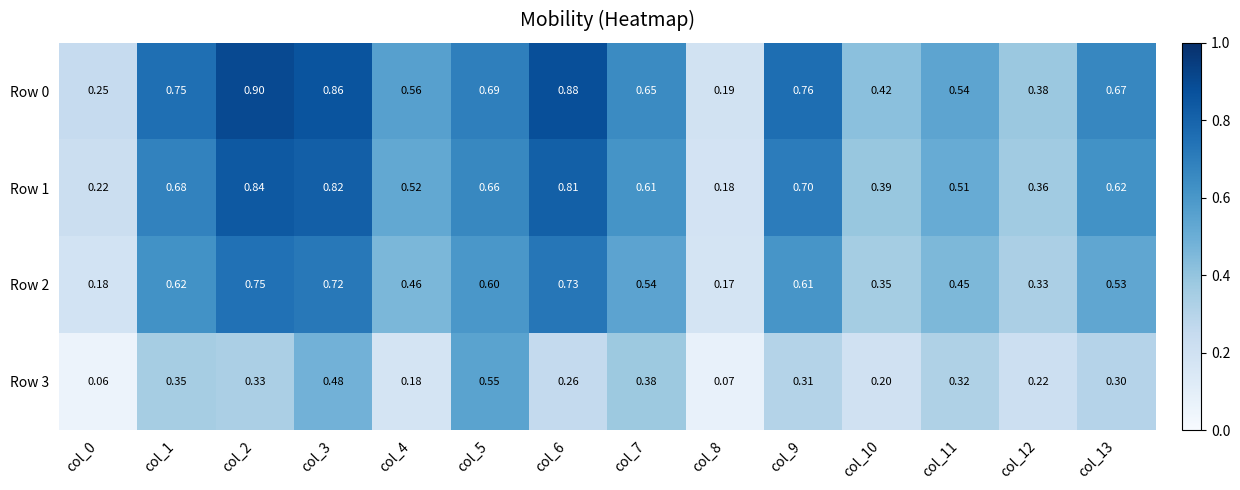

Is the value of Row 2 at col_5 greater than the value of Row 1 at col_6?

No